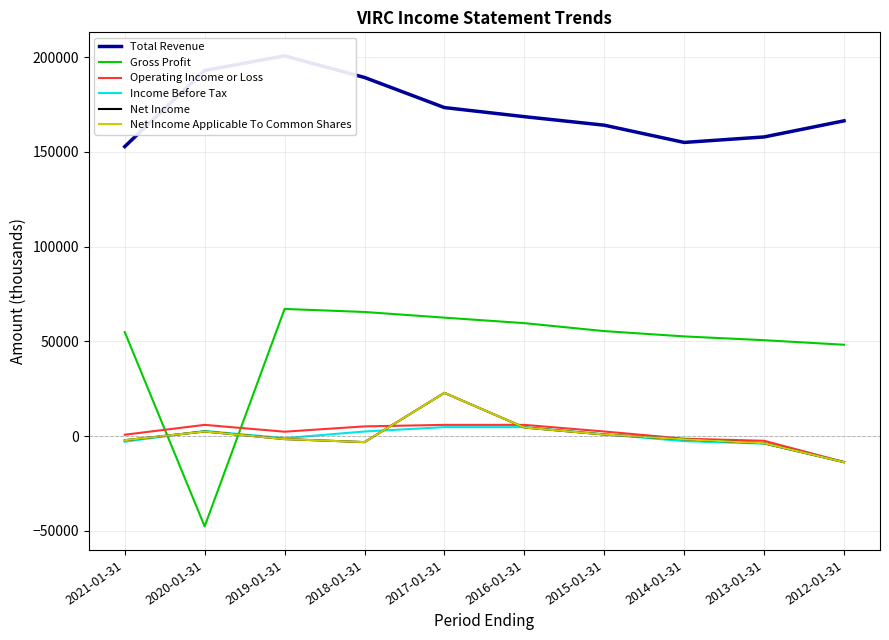

How many lines are shown in the chart?

6